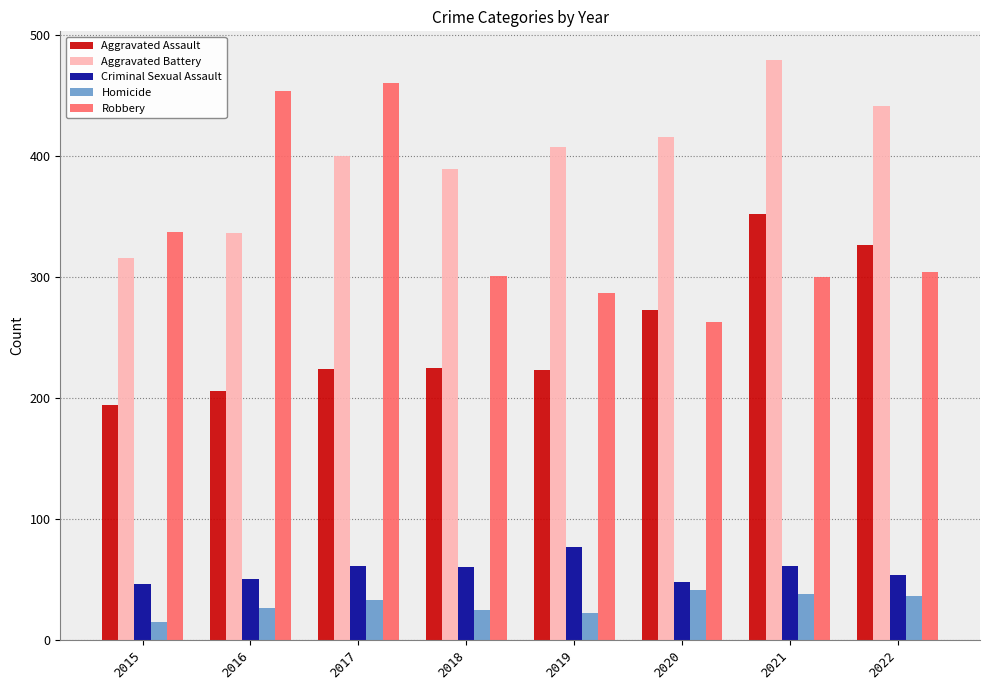

What is the difference between the maximum and second lowest values in the Aggravated Battery series?

143